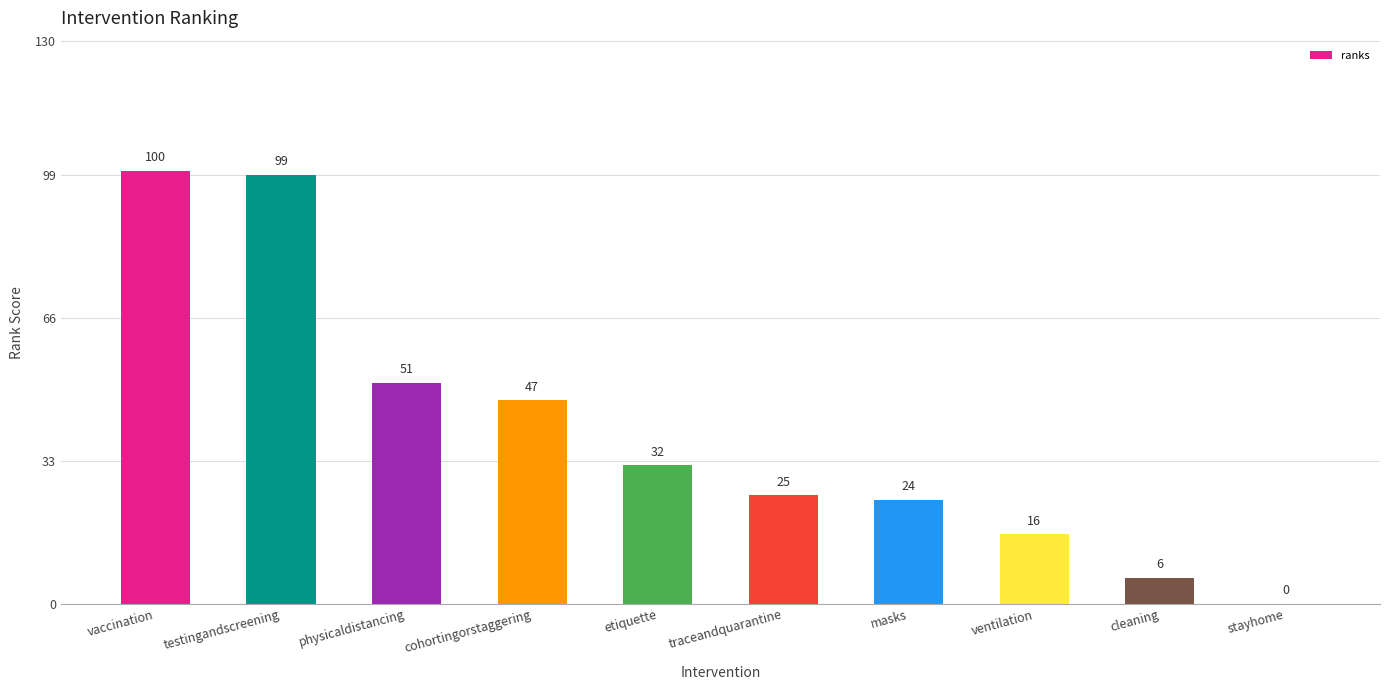

What is the sum of all values?

400